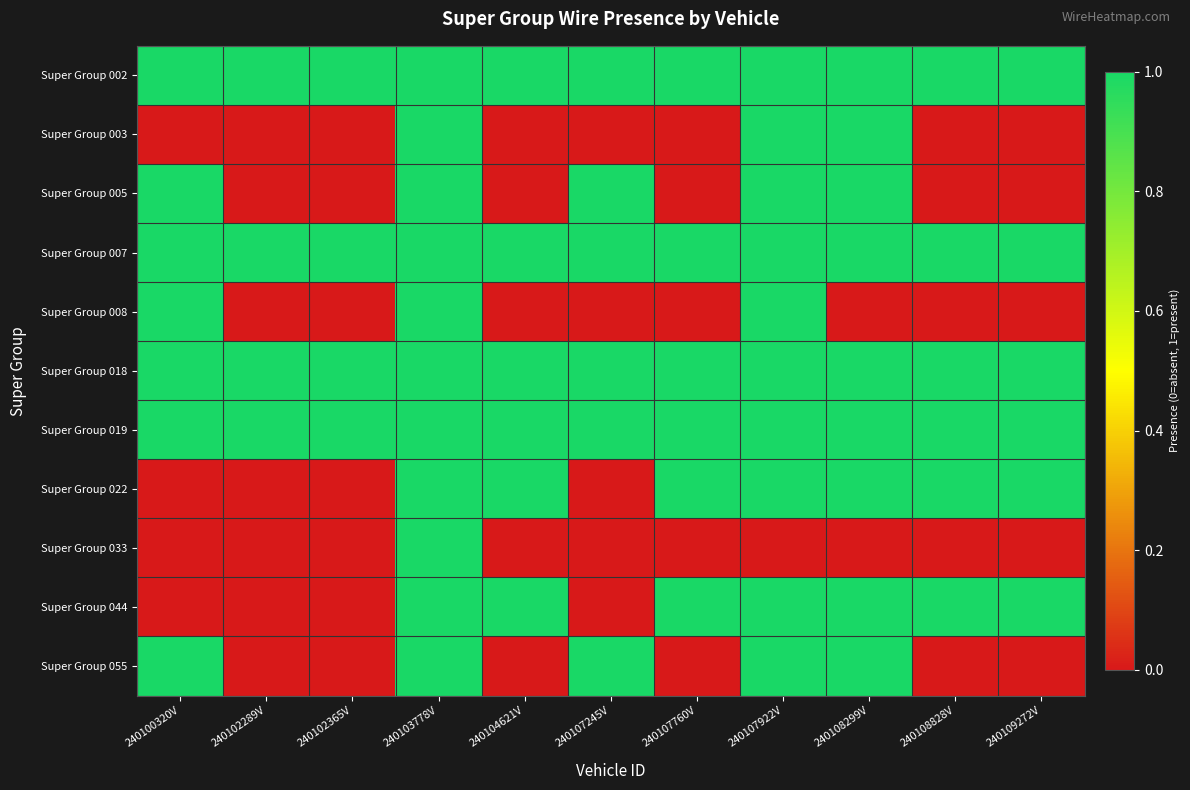

List the series in order of their peak value, lowest first.

Super Group 002, Super Group 003, Super Group 005, Super Group 007, Super Group 008, Super Group 018, Super Group 019, Super Group 022, Super Group 033, Super Group 044, Super Group 055